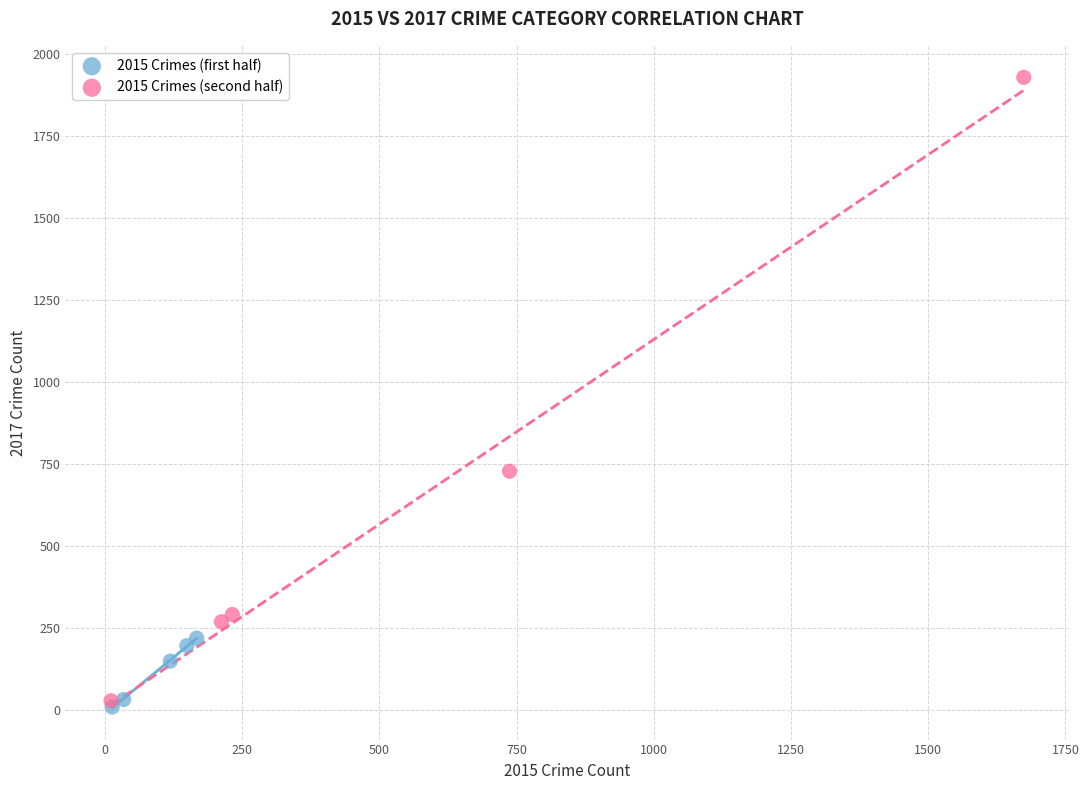

Which series contains the lowest Y value?

2015 Crimes (first half)